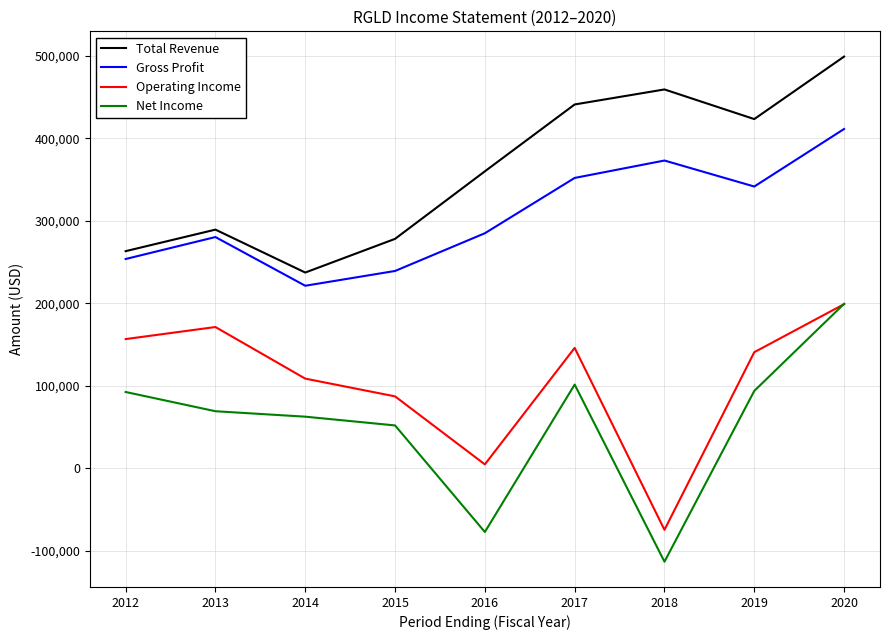

At which label does Net Income first exceed 69200?

2012